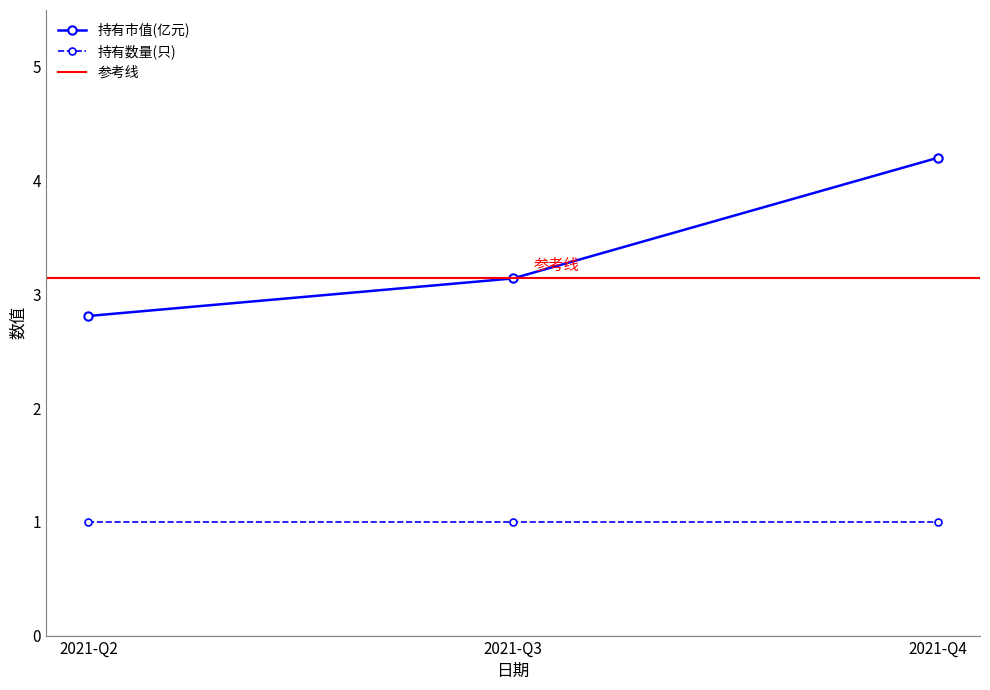

Which has a higher value, 2021-Q3 or 2021-Q4?

2021-Q4